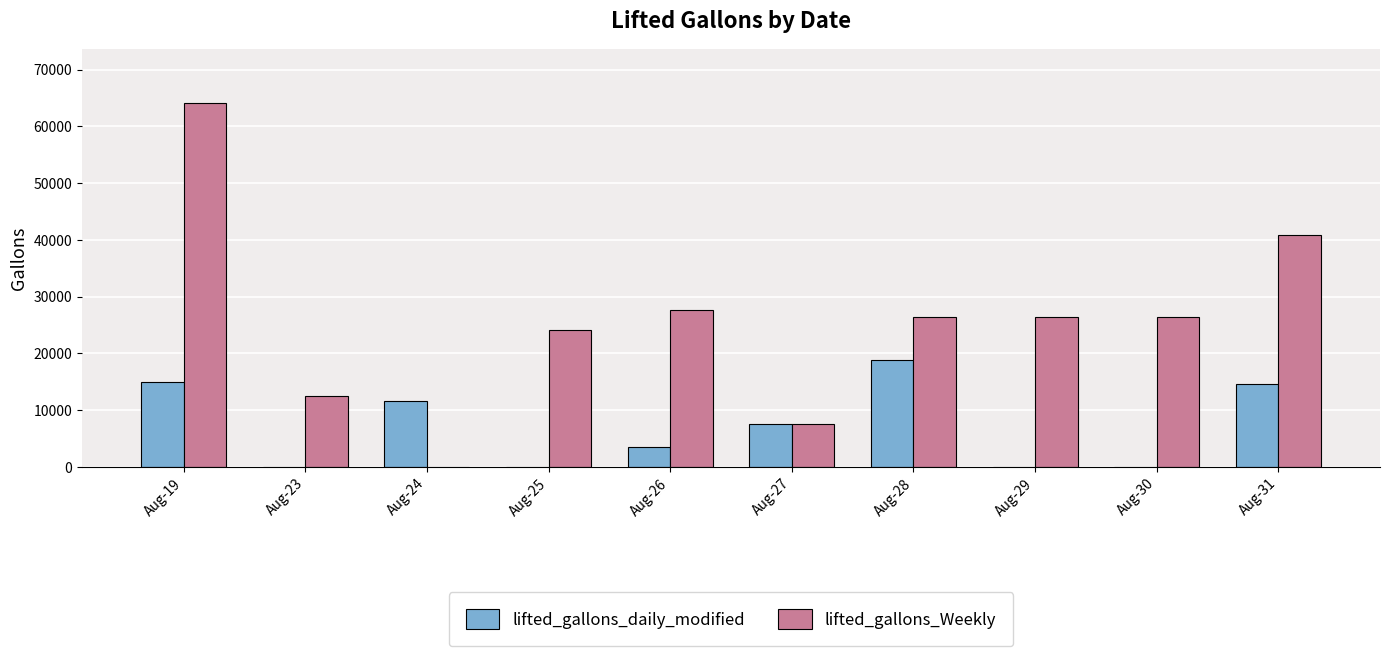

What is the approximate value of lifted_gallons_Weekly at Aug-19, to the nearest 100?

64100